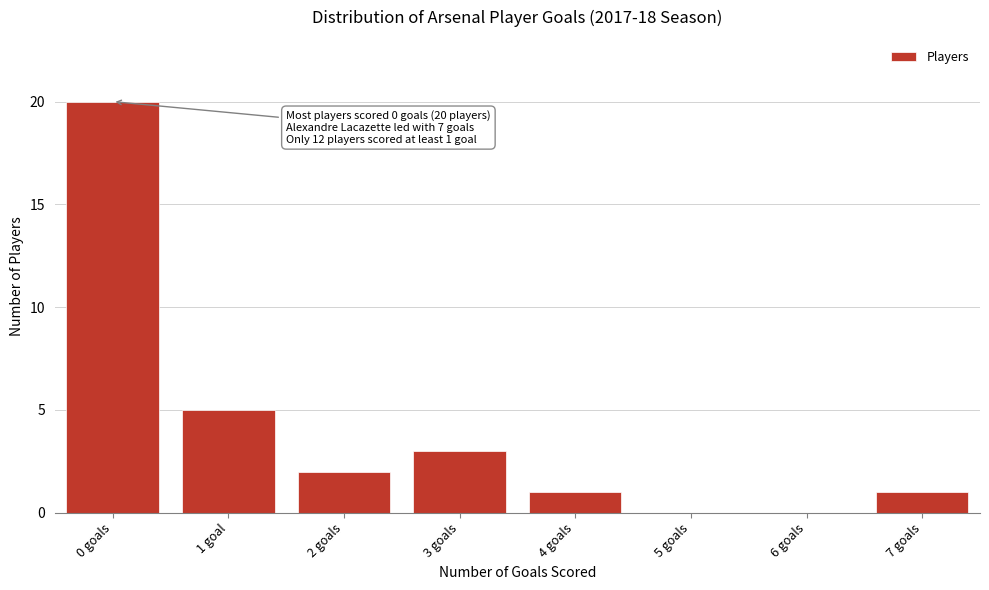

Reading left to right, list all the values displayed in this chart.

0 goals=20	1 goal=5	2 goals=2	3 goals=3	4 goals=1	5 goals=0	6 goals=0	7 goals=1